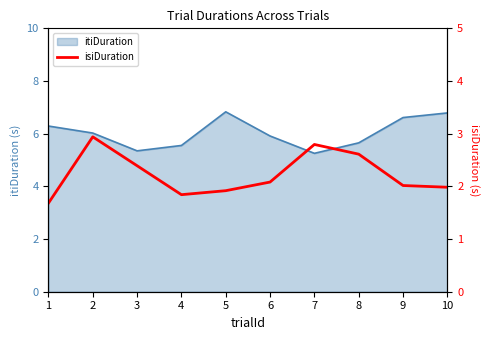

The value at 2 is 1.4. True or false?

False